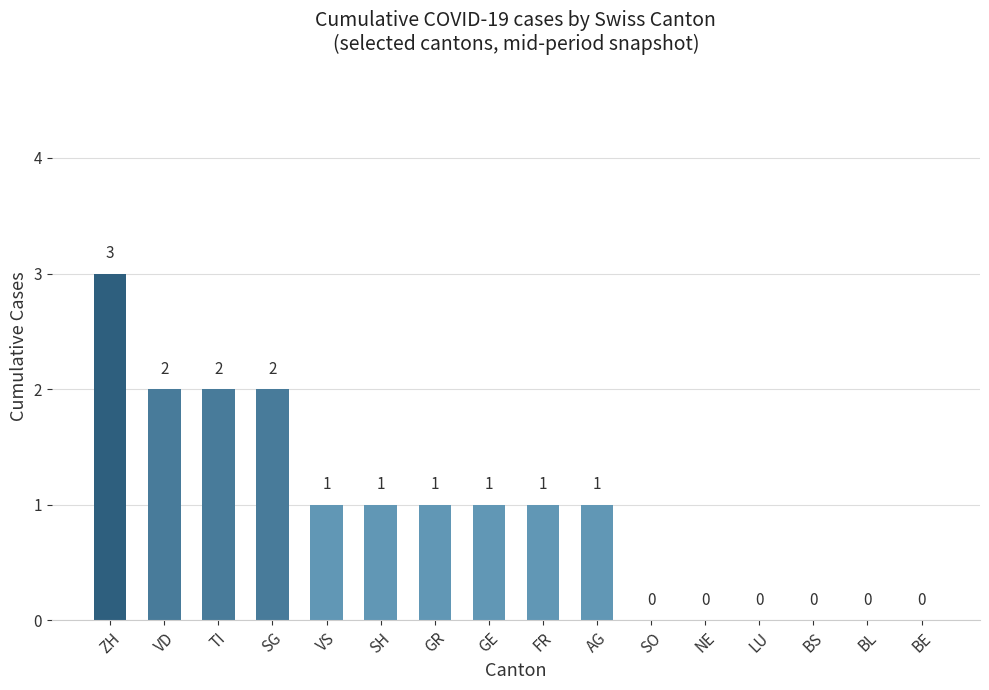

Where does the data first go above 1?

ZH